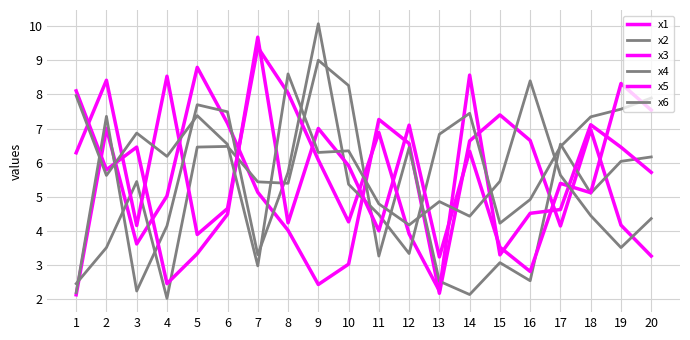

Does the chart have visible grid lines?

Yes